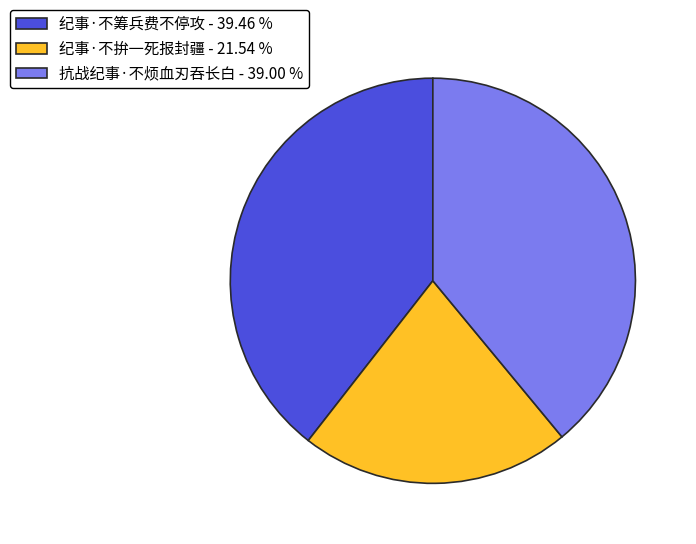

Combined, do 抗战纪事·不烦血刃吞长白 - 39.00 % and 纪事·不拚一死报封疆 - 21.54 % account for over 50%?

Yes